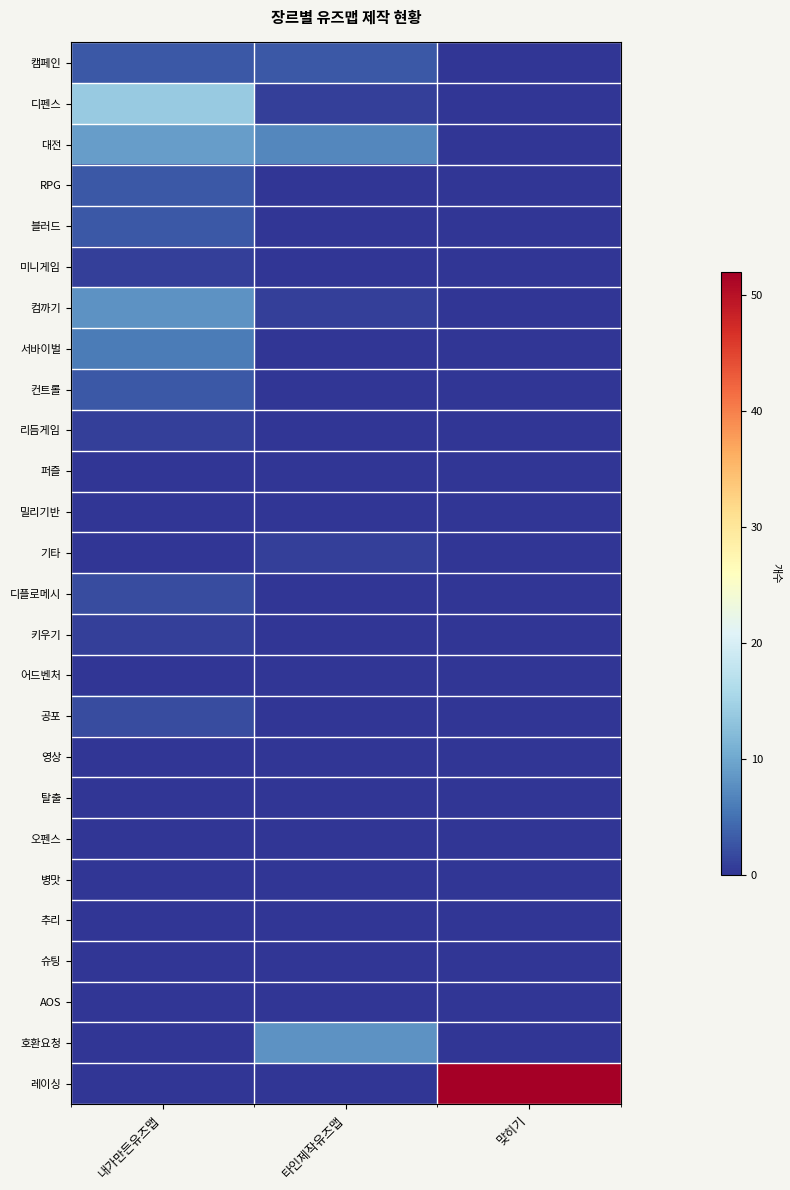

At which category is the sum across all series the highest?

내가만든유즈맵